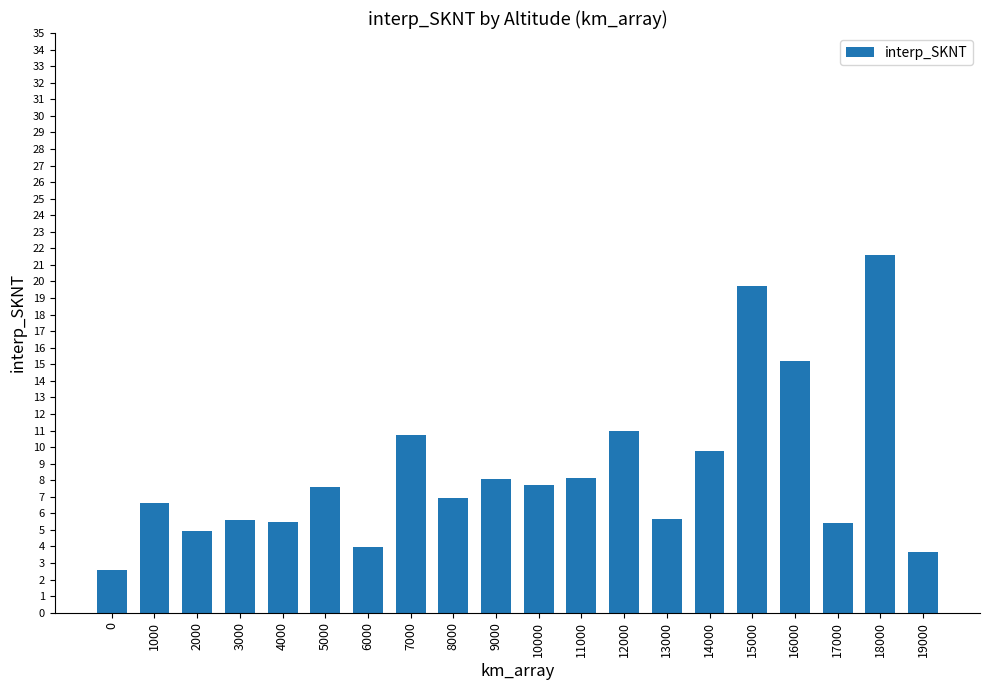

What is the greatest value displayed?

21.6